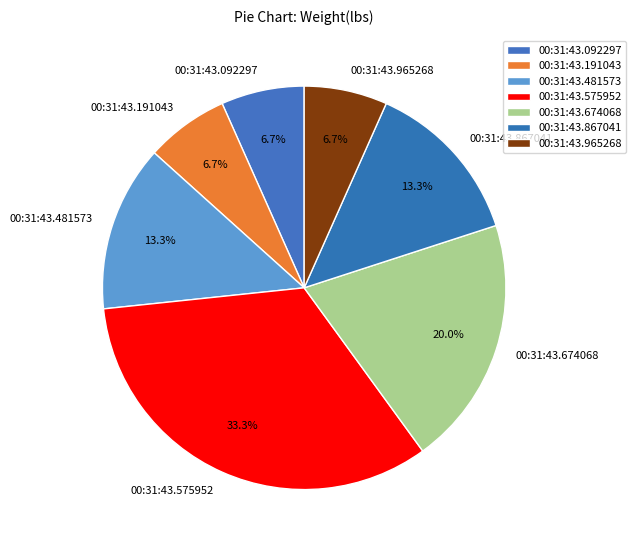

Is the sum of 00:31:43.867041 and 00:31:43.092297 greater than half?

No